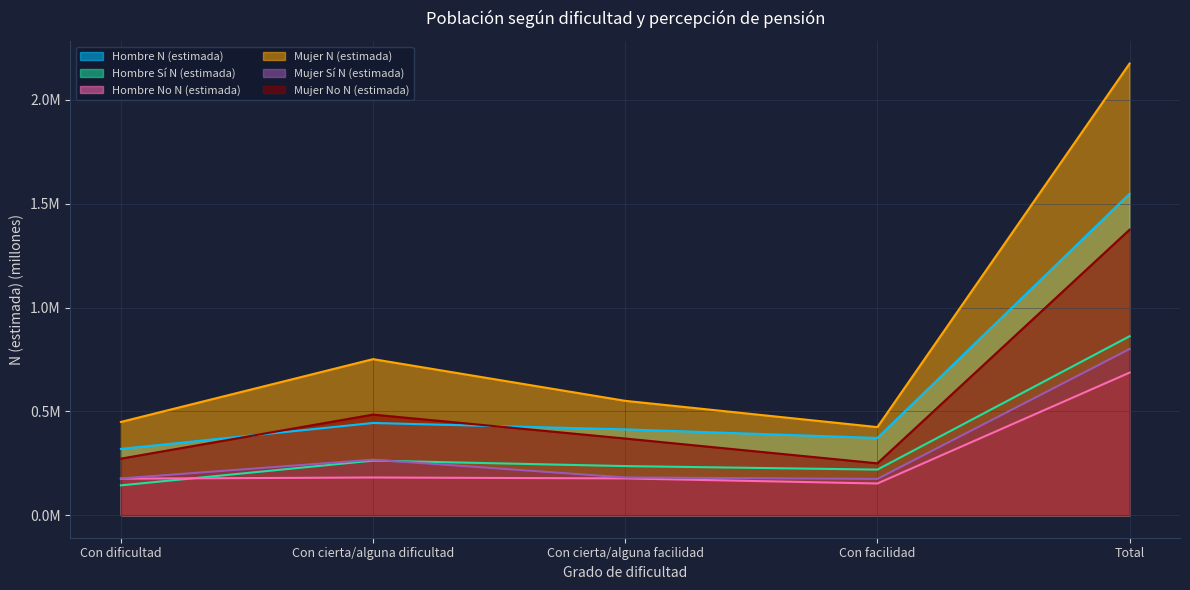

How many times do Mujer Sí N (estimada) and Hombre Sí N (estimada) cross each other?

1